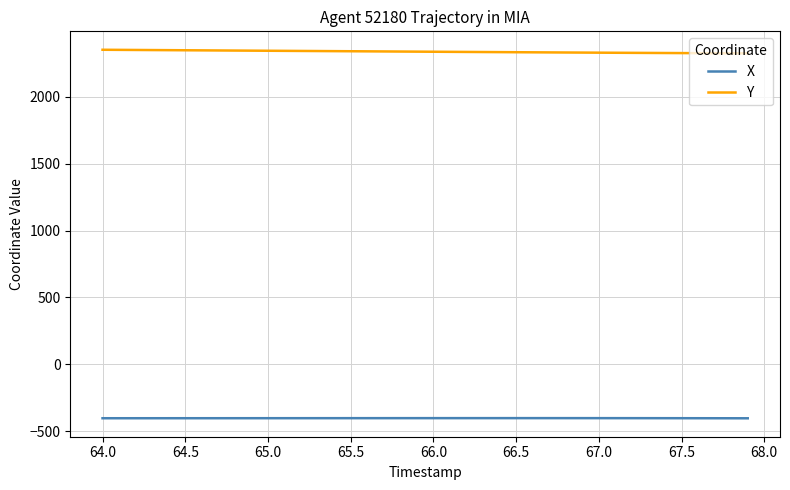

What is the maximum value for X?

-402.0